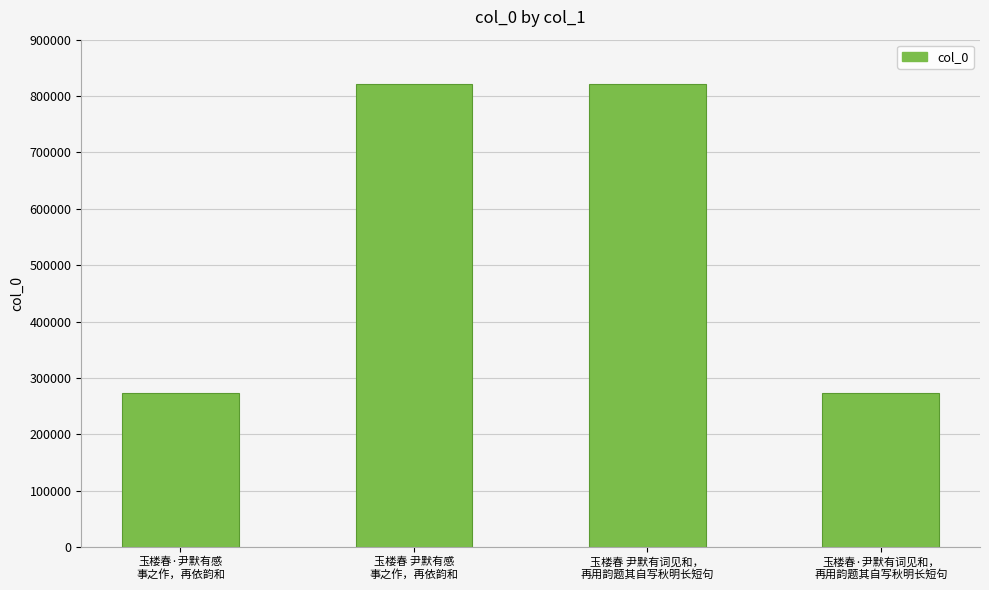

What is the value of the 2nd bar from the left?

821769